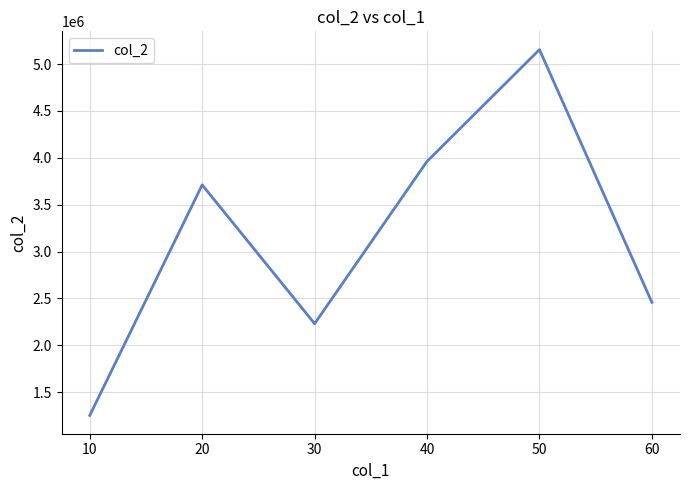

List the labels in order of value, smallest first.

10, 30, 60, 20, 40, 50